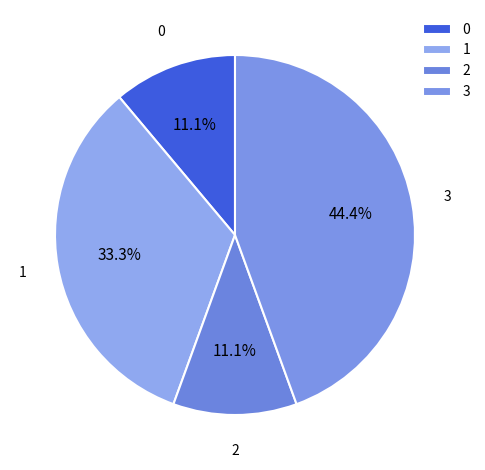

Count the number of slices in the pie.

4